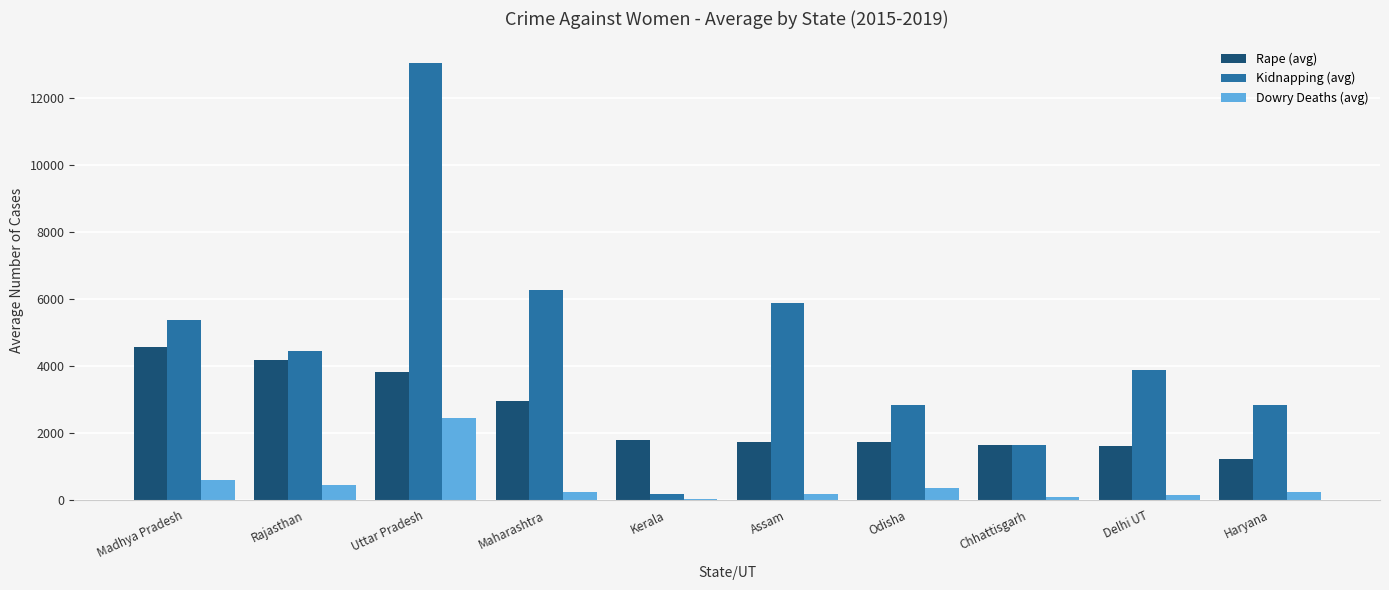

What value does the Kidnapping (avg) series have at Odisha?

2839.2